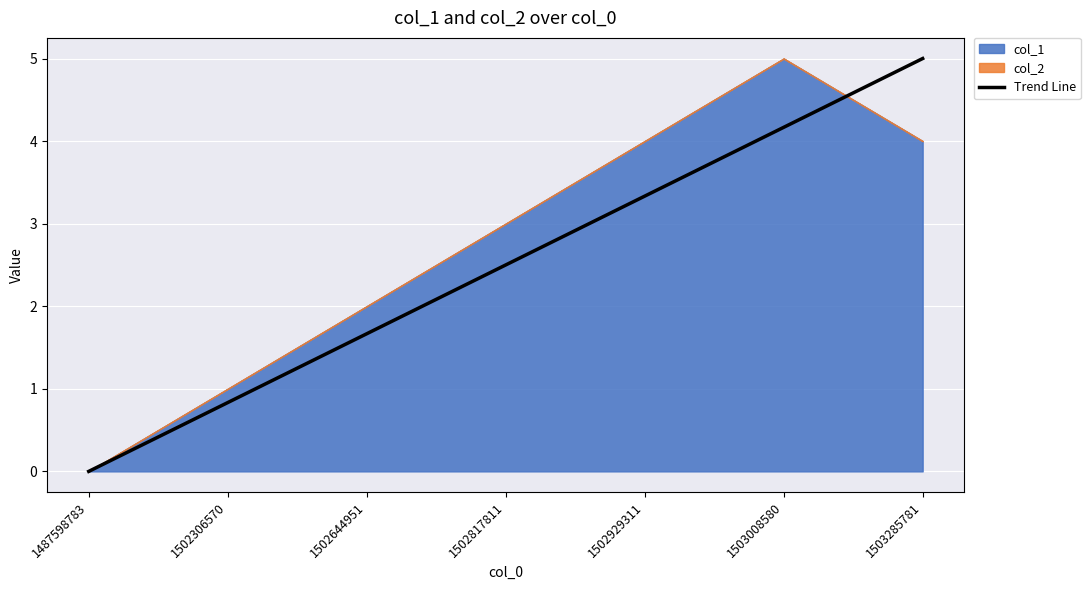

Reading right to left, list all the values displayed in this chart.

1503285781=5.0	1503008580=4.2	1502929311=3.3	1502817811=2.5	1502644951=1.7	1502306570=0.8	1487598783=0.0